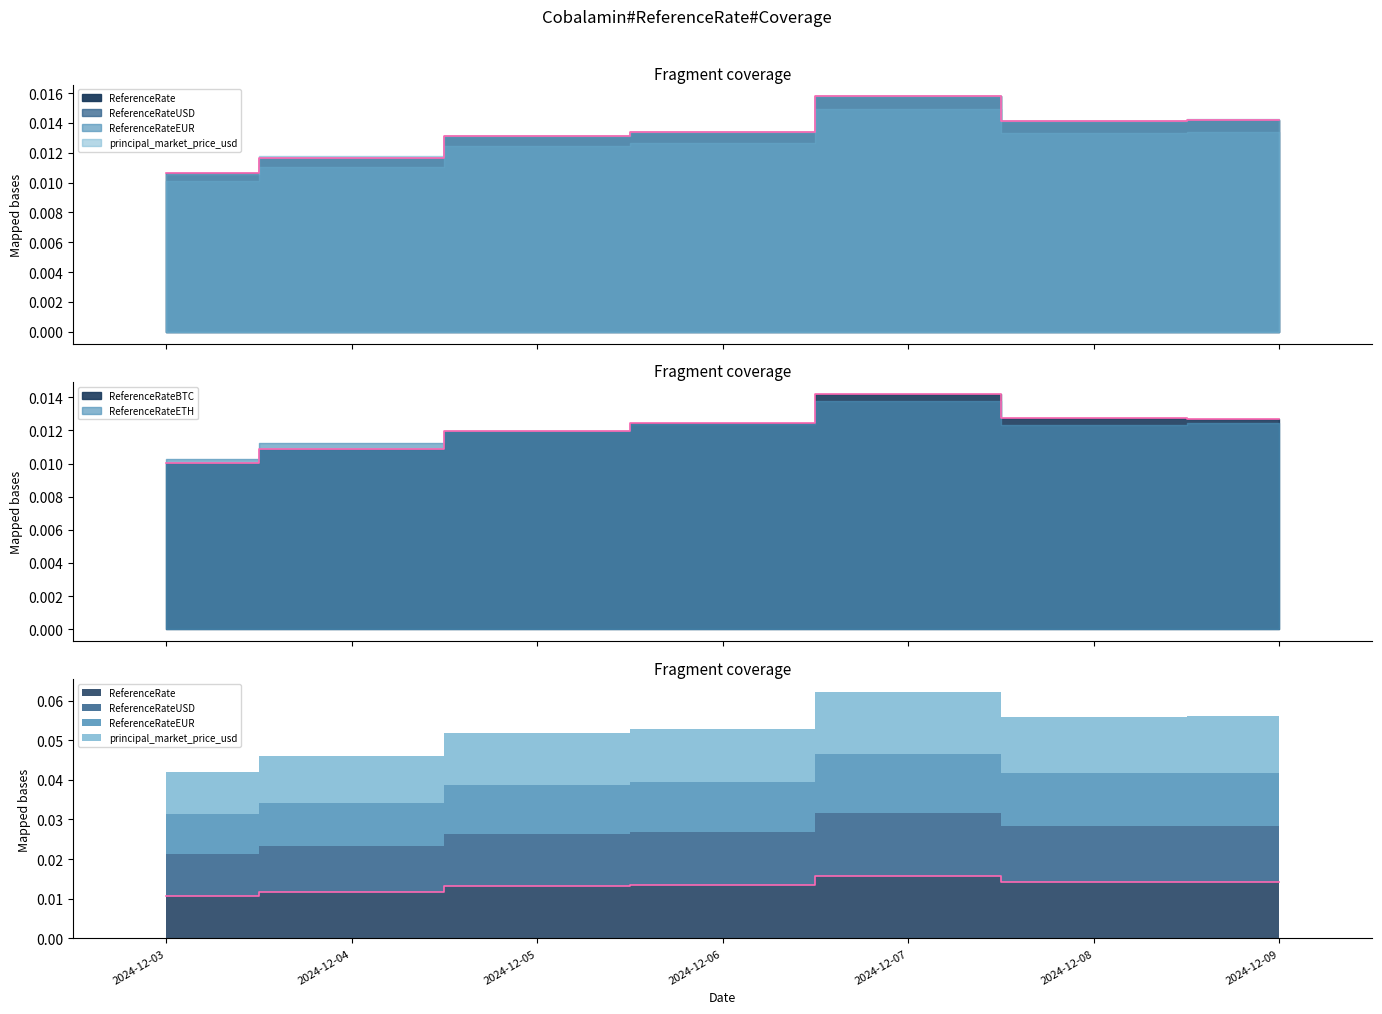

Which series changed the most between 2024-12-07 and 2024-12-09?

ReferenceRate